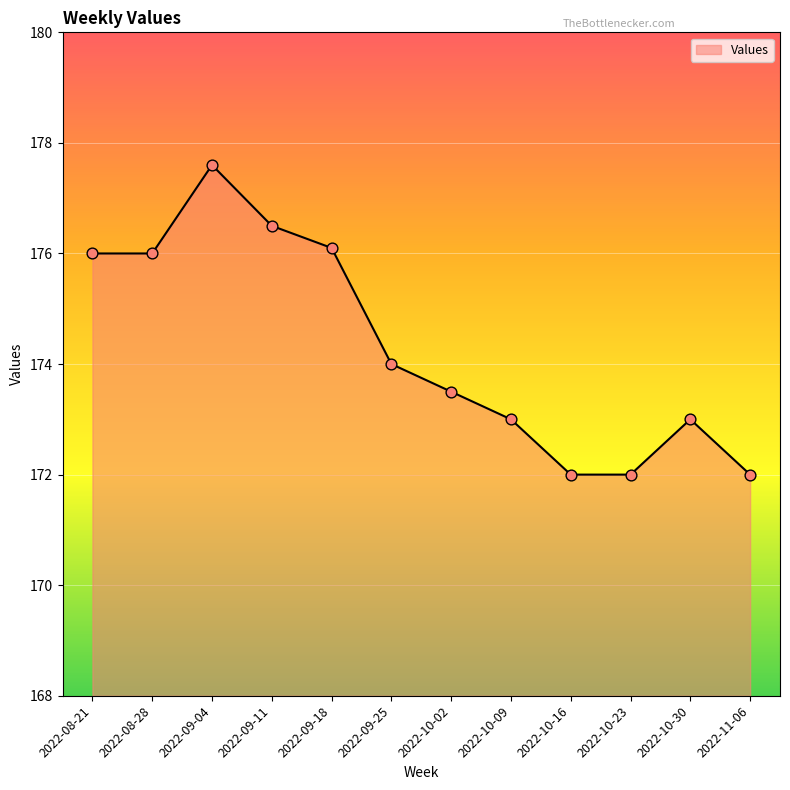

What is the ratio of the value at 2022-09-11 to the value at 2022-10-09?

1.0